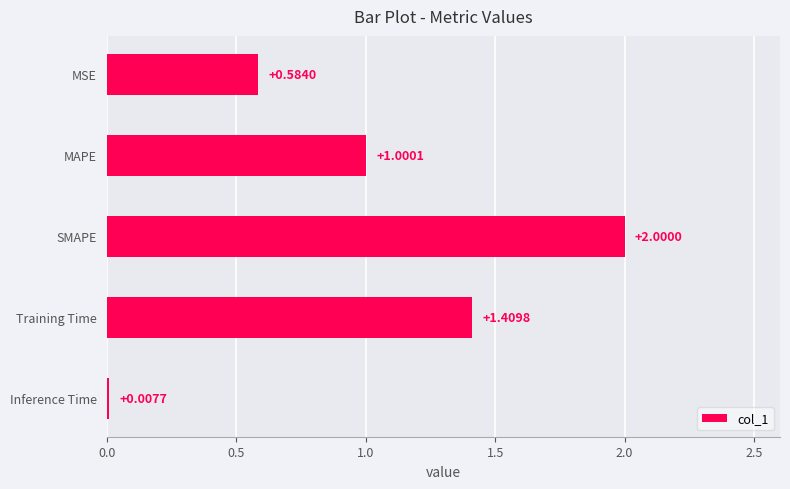

What is the sum of all values?

5.0